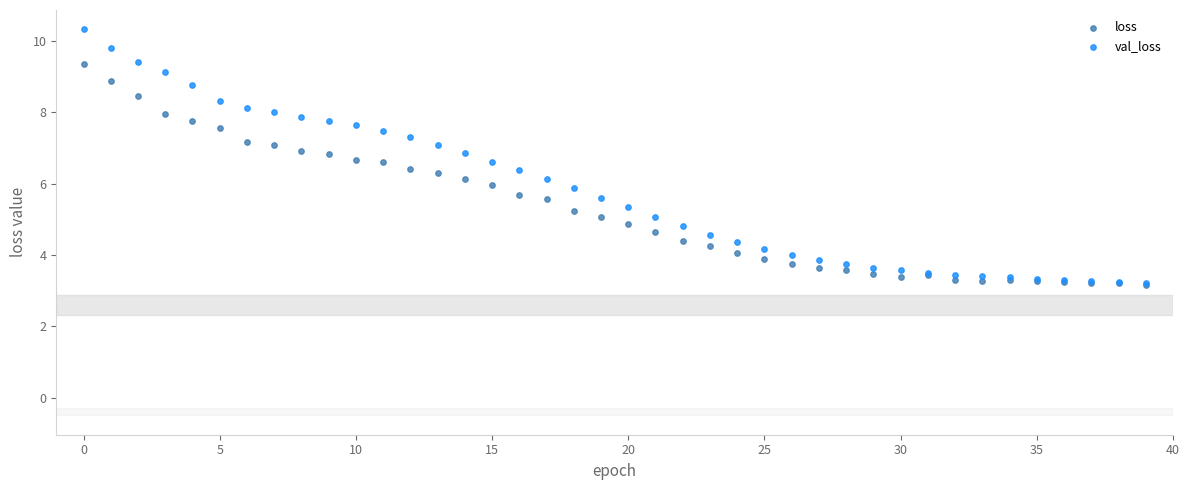

Which series contains the highest Y value?

val_loss